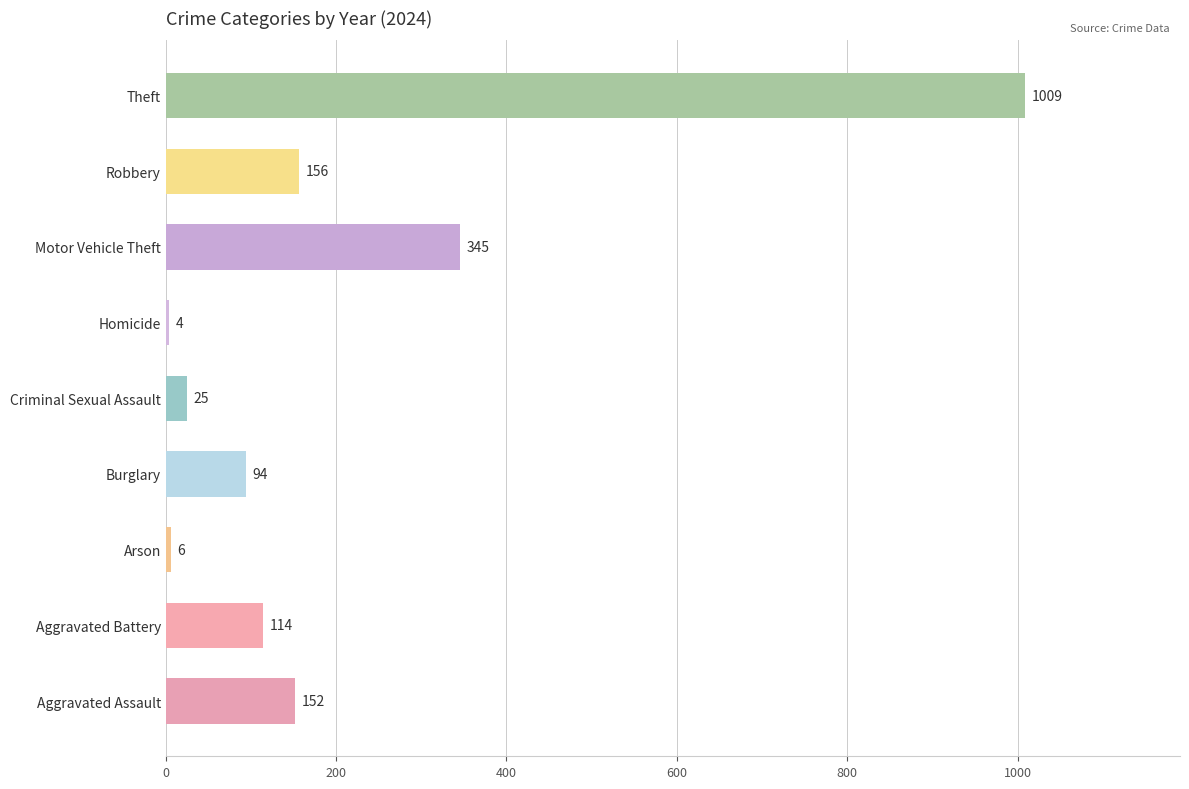

Between Aggravated Battery and Theft, which is larger?

Theft